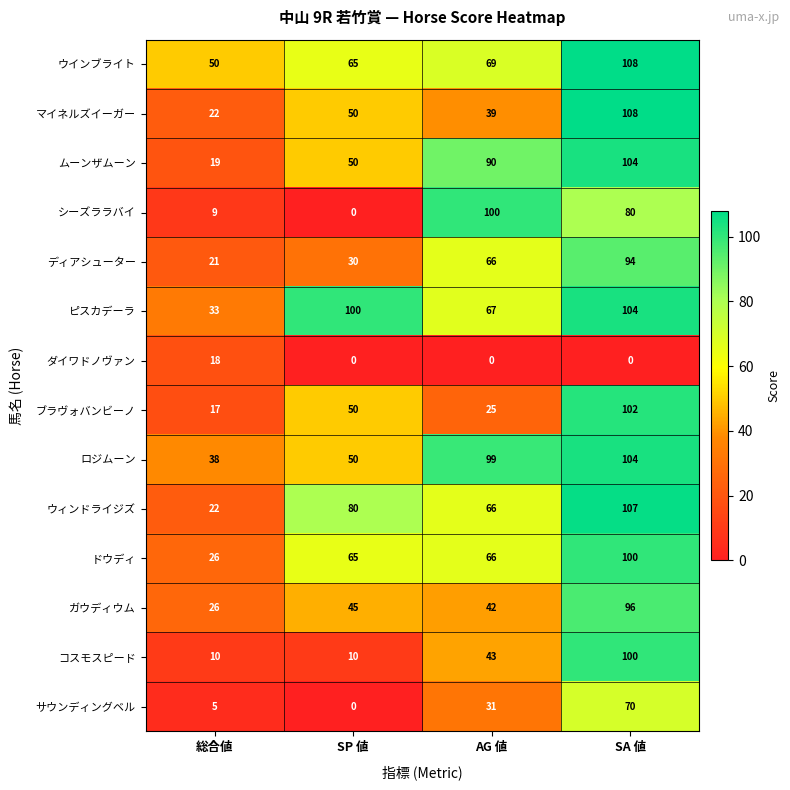

At which label is ムーンザムーン closest to 61?

SP 値